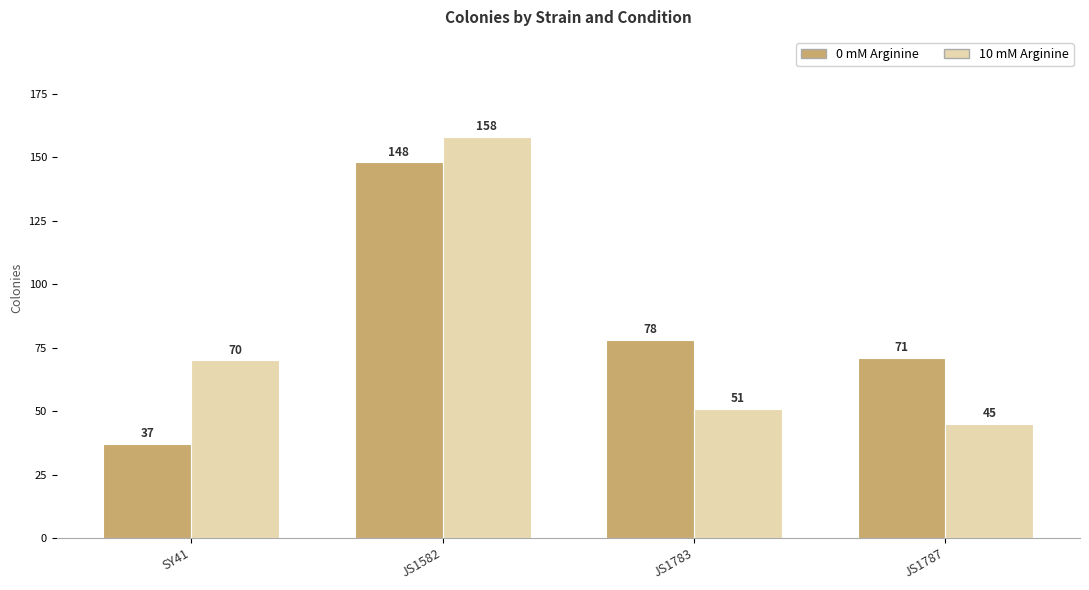

What is the highest value of the 0 mM Arginine series?

148